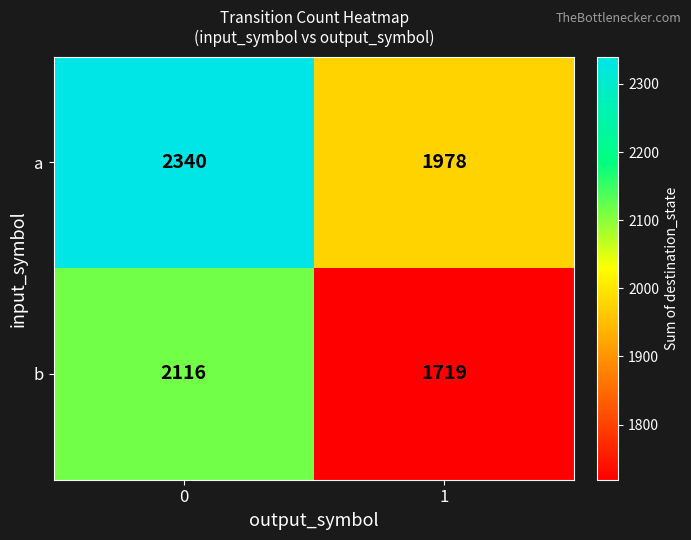

True or false: a has a value of 3290 at 0.

False